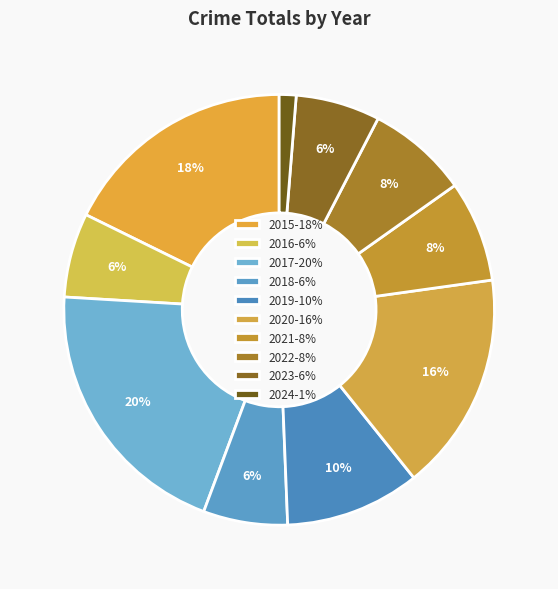

What percentage is NOT represented by 2019?

89.9%